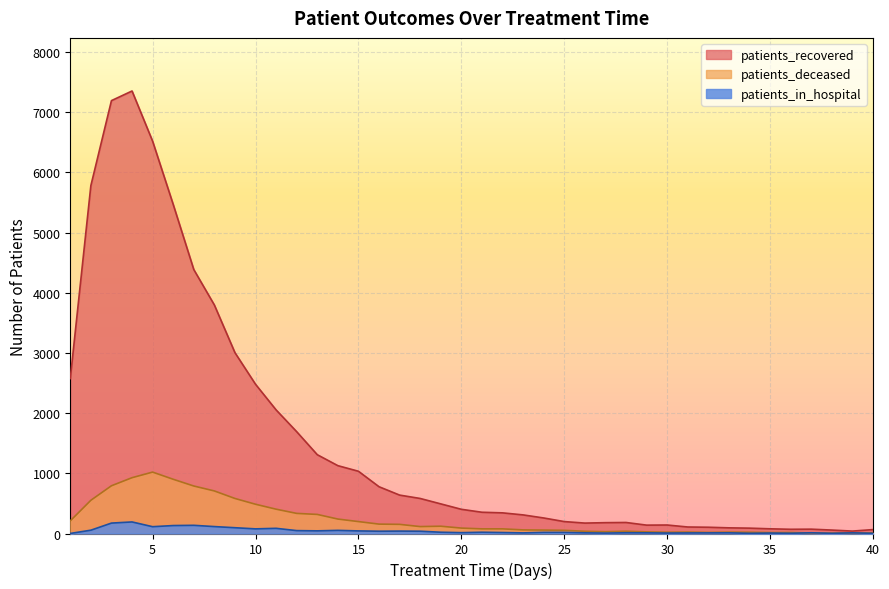

How many data points does each series have?

40